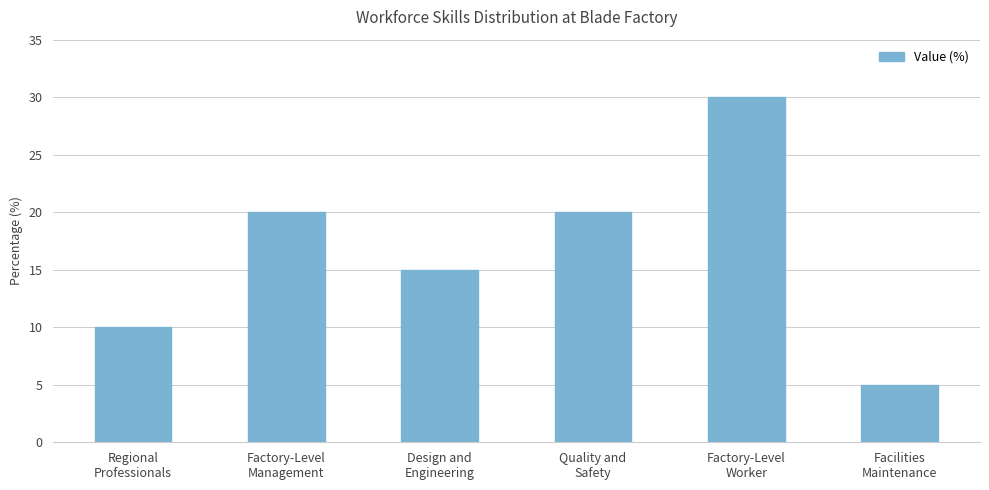

The chart shows a value of 20 at Quality and
Safety. True or false?

True